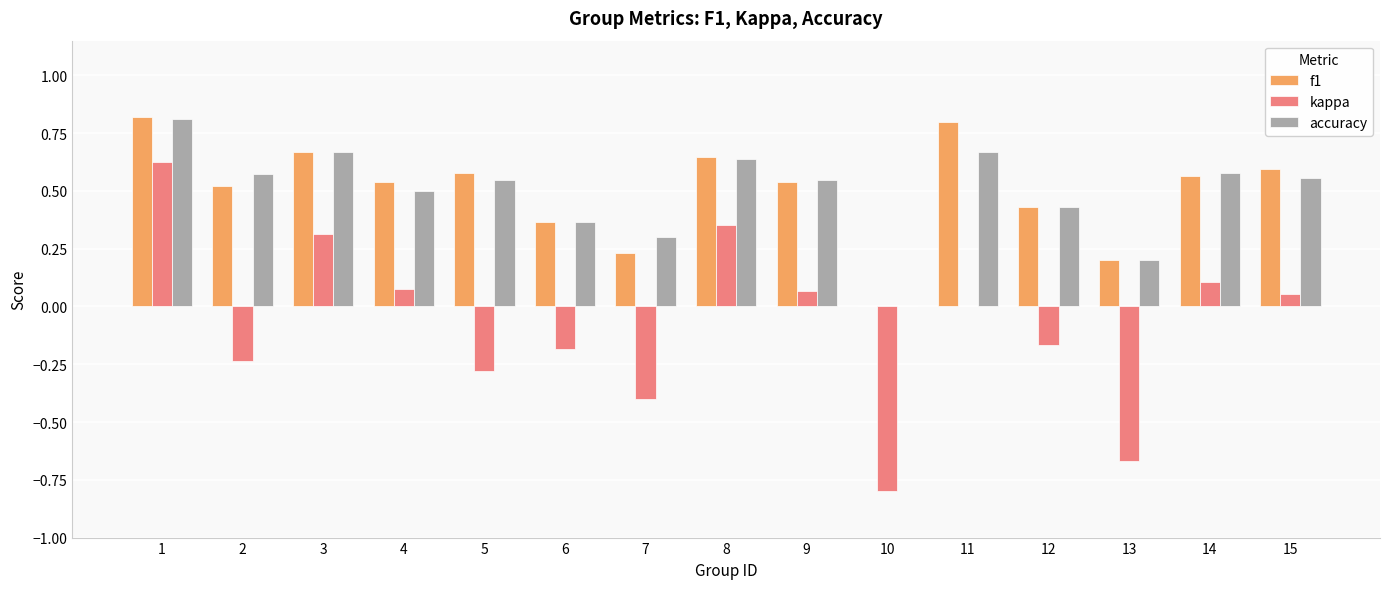

What is the total value across all series at 4?

1.1